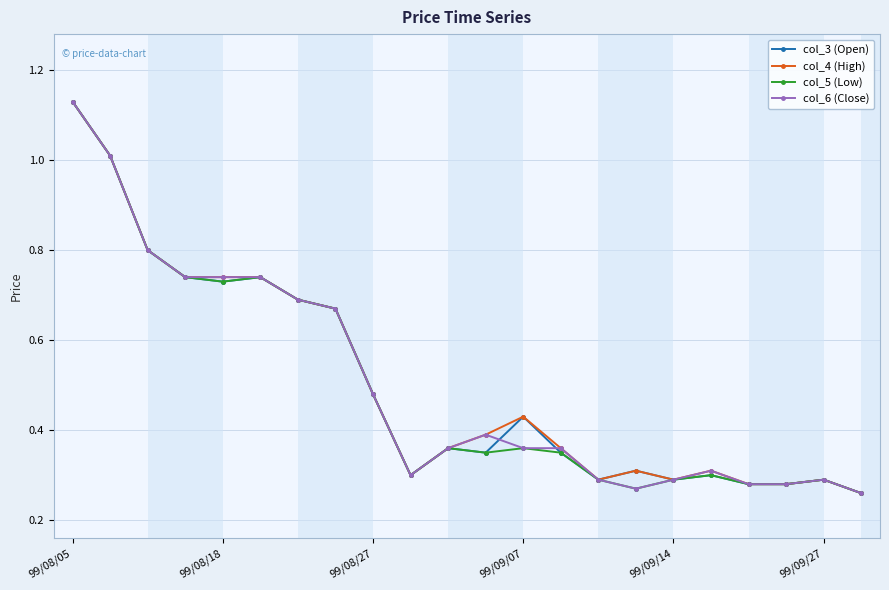

What is the value of the col_6 (Close) point at the 3rd from the left?

0.8